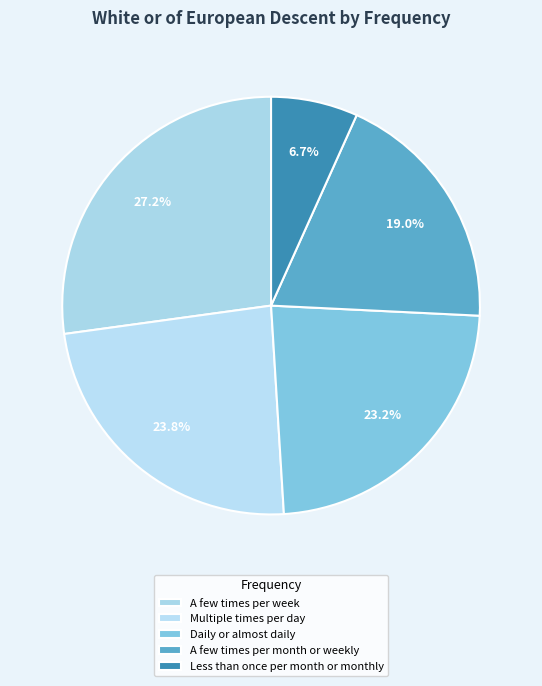

Does A few times per month or weekly represent more than half of the total?

No